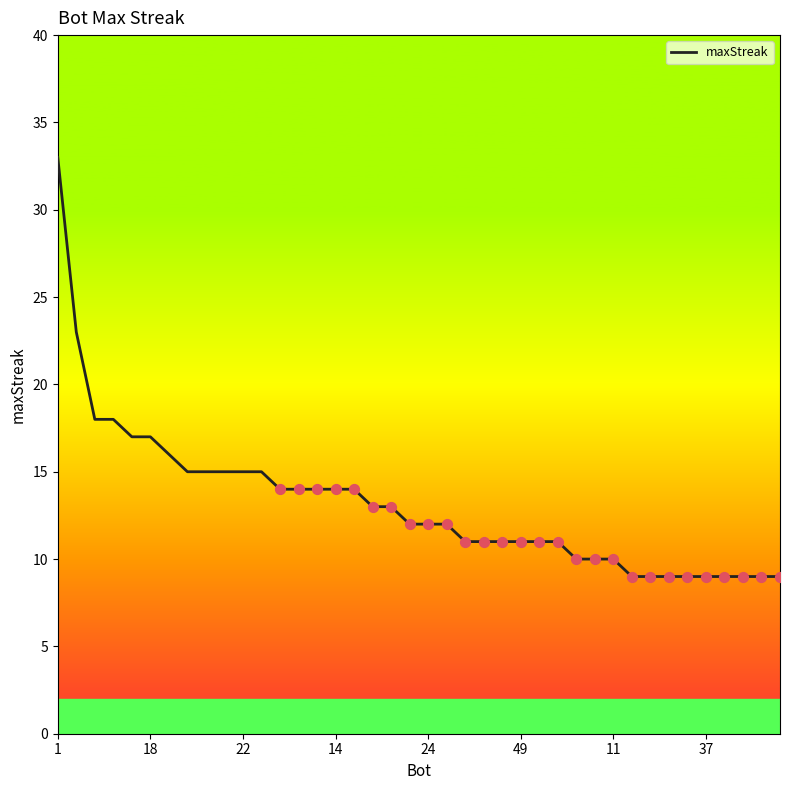

What is the smallest value displayed?

9